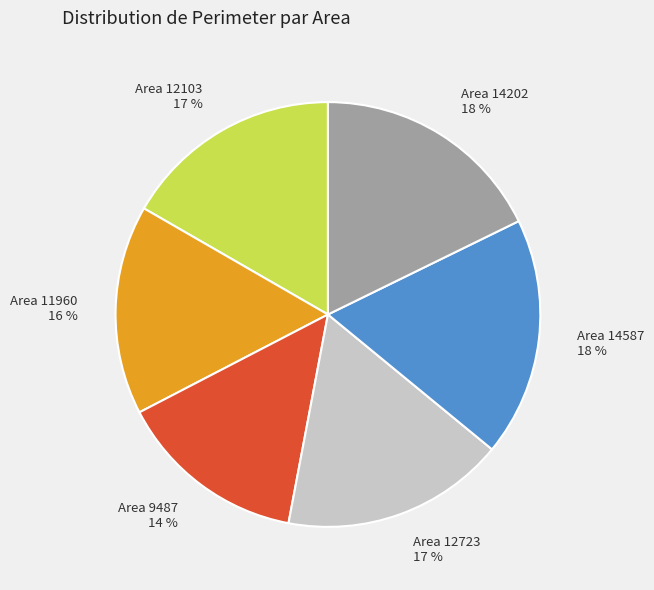

Approximately how many times larger is the value at Area 11960 compared to Area 12723?

0.9